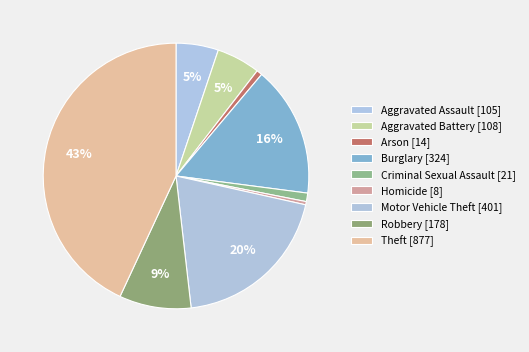

Which slice is the largest?

Theft